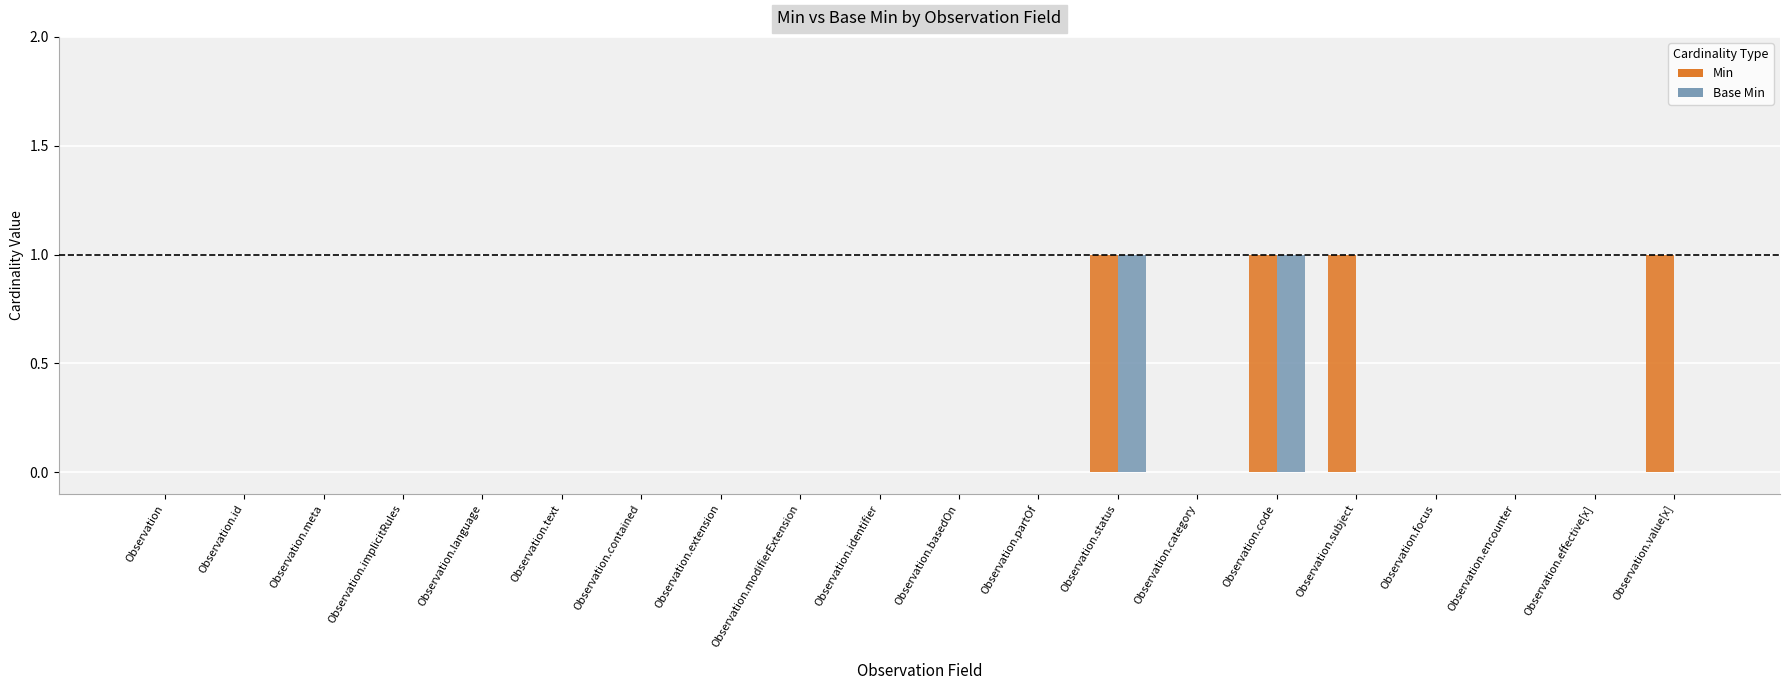

The Min series shows 1 at Observation.status. True or false?

True